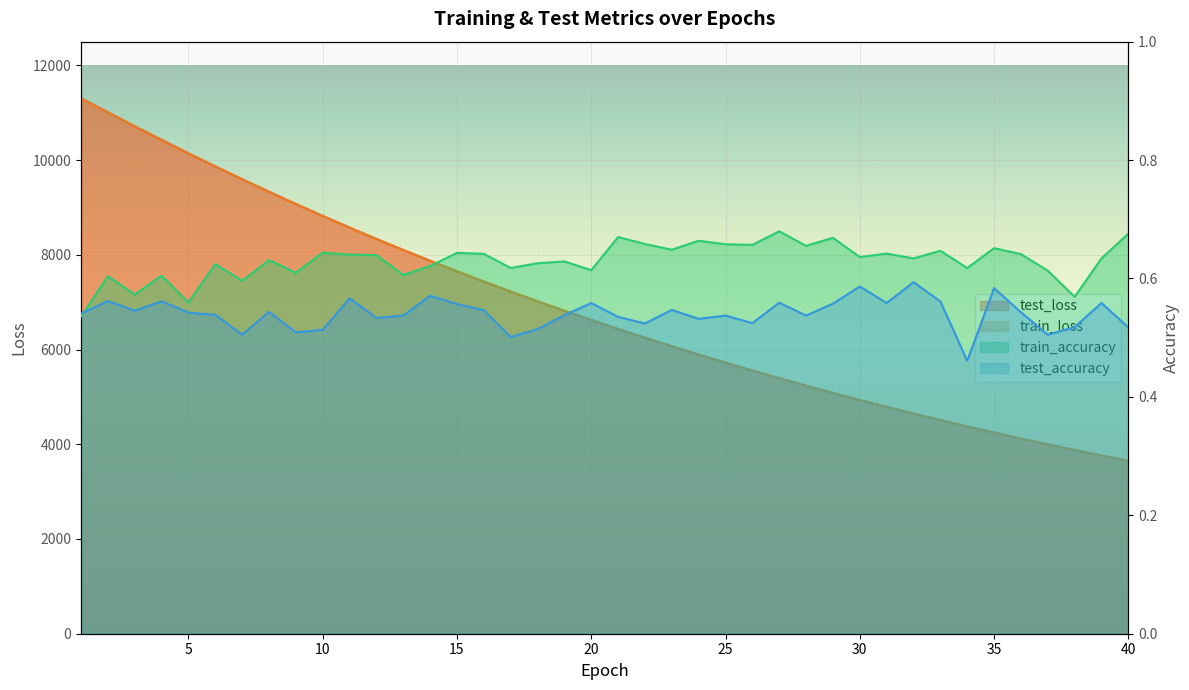

Reading right to left, extract all data points from this chart.

test_loss: 40=3647.4	39=3761.0	38=3877.0	37=3996.3	36=4119.2	35=4246.0	34=4375.9	33=4509.6	32=4647.4	31=4788.4	30=4933.7	29=5082.4	28=5236.0	27=5393.6	26=5556.0	25=5722.3	24=5893.1	23=6068.8	22=6248.5	21=6433.3	20=6624.5	19=6818.9	18=7018.9	17=7224.2	16=7435.0	15=7651.6	14=7873.4	13=8101.4	12=8334.0	11=8574.3	10=8820.1	9=9072.4	8=9330.7	7=9595.0	6=9866.9	5=10143.2	4=10426.3	3=10713.6	2=11009.4	1=11303.1
train_loss: 40=3647.1	39=3760.5	38=3876.8	37=3996.1	36=4118.9	35=4245.6	34=4375.6	33=4509.2	32=4646.9	31=4788.0	30=4933.2	29=5082.1	28=5235.6	27=5393.1	26=5555.4	25=5721.7	24=5892.4	23=6068.1	22=6247.9	21=6432.8	20=6623.7	19=6818.3	18=7018.2	17=7223.6	16=7434.4	15=7650.9	14=7872.8	13=8100.8	12=8333.5	11=8573.6	10=8819.5	9=9071.7	8=9330.2	7=9594.6	6=9865.8	5=10142.8	4=10425.5	3=10713.2	2=11008.4	1=11303.3
train_accuracy: 40=0.7	39=0.6	38=0.6	37=0.6	36=0.6	35=0.7	34=0.6	33=0.6	32=0.6	31=0.6	30=0.6	29=0.7	28=0.7	27=0.7	26=0.7	25=0.7	24=0.7	23=0.6	22=0.7	21=0.7	20=0.6	19=0.6	18=0.6	17=0.6	16=0.6	15=0.6	14=0.6	13=0.6	12=0.6	11=0.6	10=0.6	9=0.6	8=0.6	7=0.6	6=0.6	5=0.6	4=0.6	3=0.6	2=0.6	1=0.5
test_accuracy: 40=0.5	39=0.6	38=0.5	37=0.5	36=0.5	35=0.6	34=0.5	33=0.6	32=0.6	31=0.6	30=0.6	29=0.6	28=0.5	27=0.6	26=0.5	25=0.5	24=0.5	23=0.5	22=0.5	21=0.5	20=0.6	19=0.5	18=0.5	17=0.5	16=0.5	15=0.6	14=0.6	13=0.5	12=0.5	11=0.6	10=0.5	9=0.5	8=0.5	7=0.5	6=0.5	5=0.5	4=0.6	3=0.5	2=0.6	1=0.5